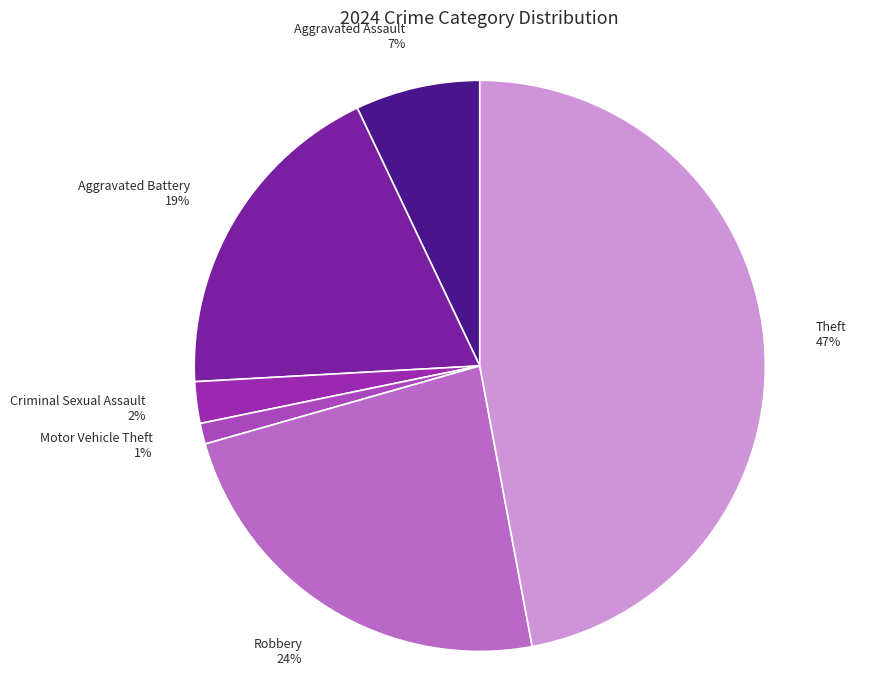

Is there a majority slice in this chart?

No